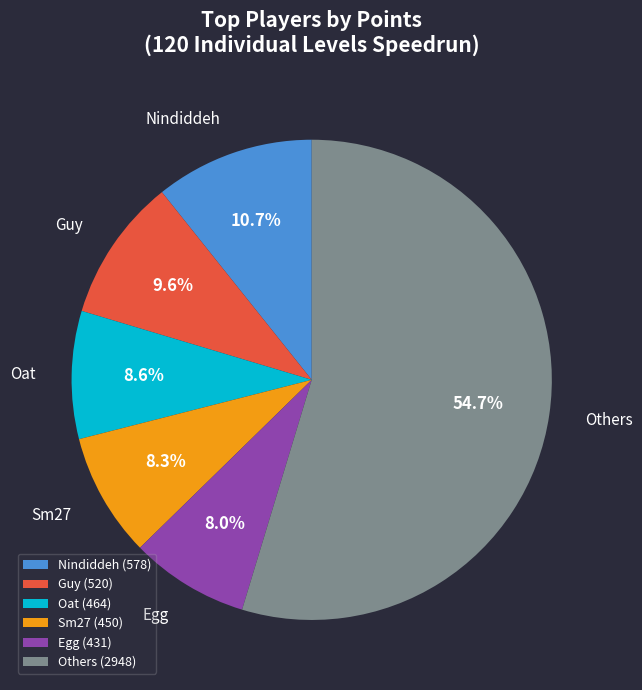

What percentage is the Guy slice, to the nearest percent?

10%